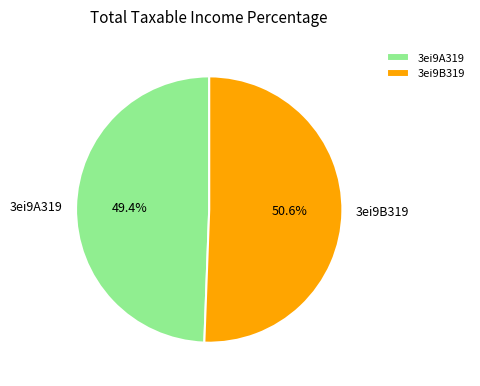

The 3ei9B319 slice represents 43% of the pie. True or false?

False